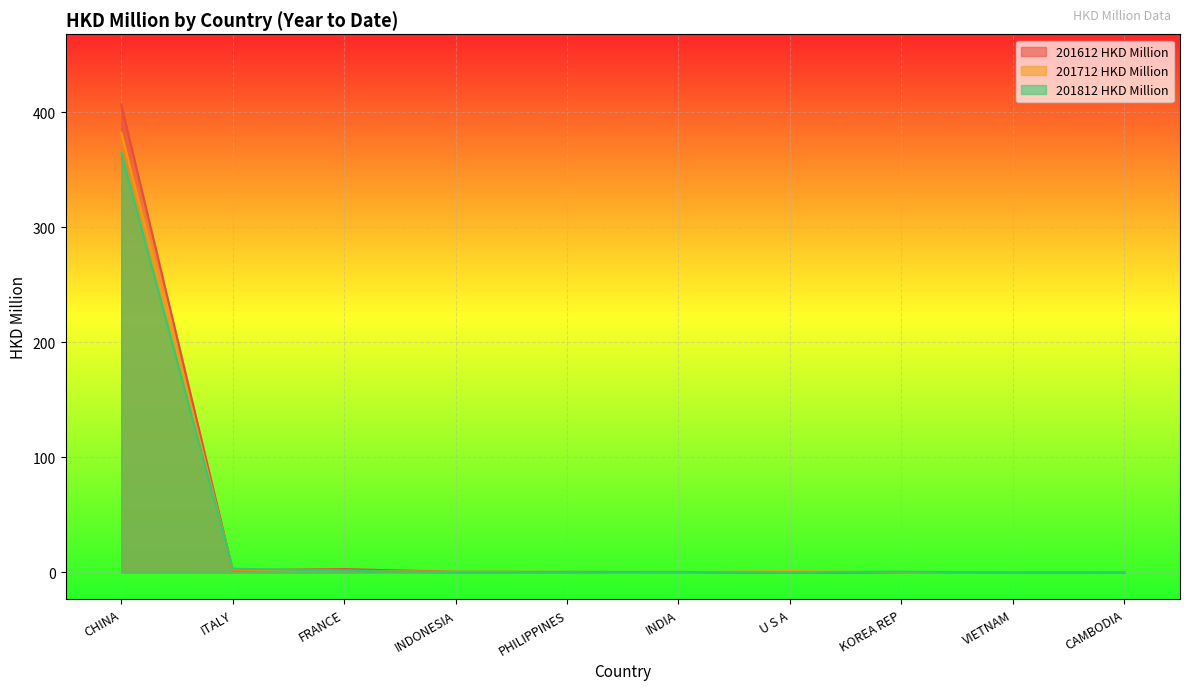

Rank the categories by 201812 HKD Million value from lowest to highest.

VIETNAM, U S A, INDONESIA, CAMBODIA, INDIA, PHILIPPINES, KOREA REP, FRANCE, ITALY, CHINA